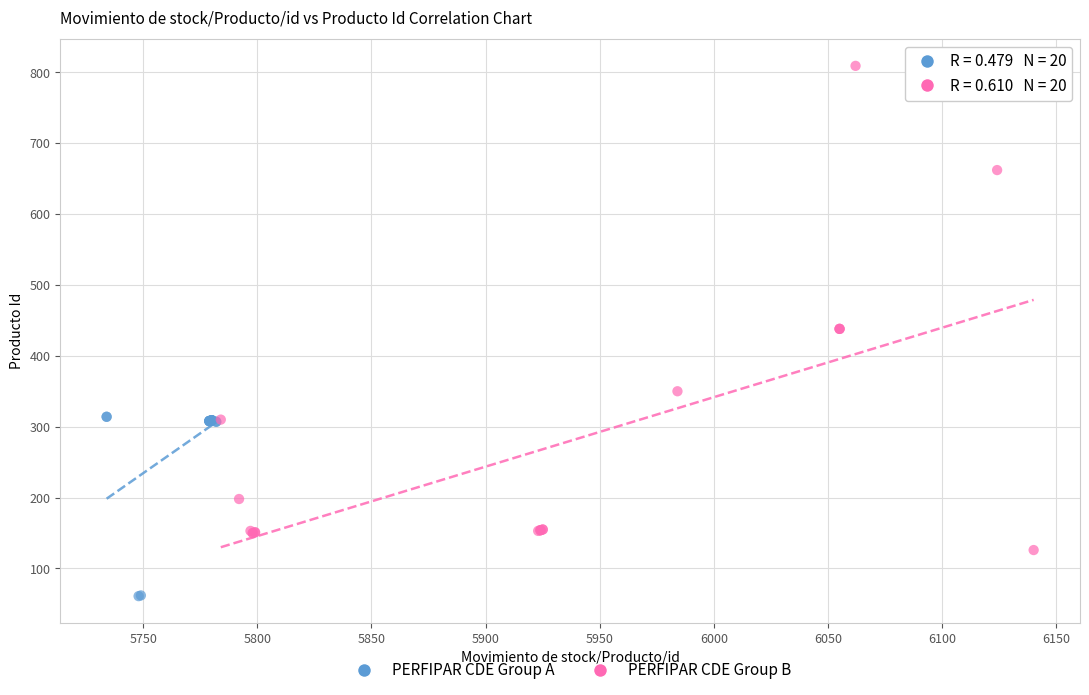

Which series has the widest spread of Y values?

PERFIPAR CDE Group B